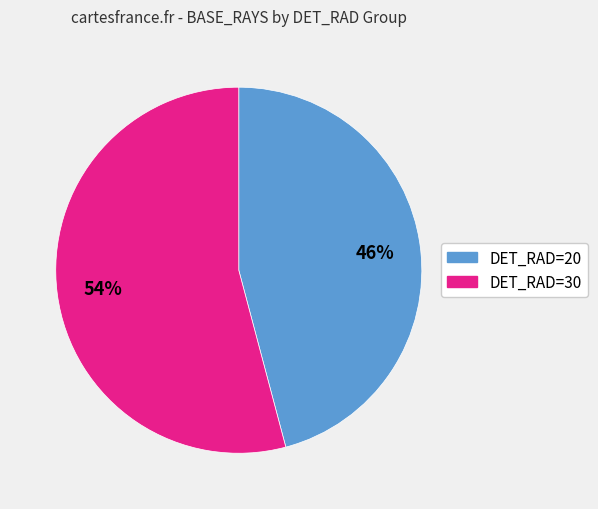

To the nearest percent, what portion does DET_RAD=30 represent?

54%